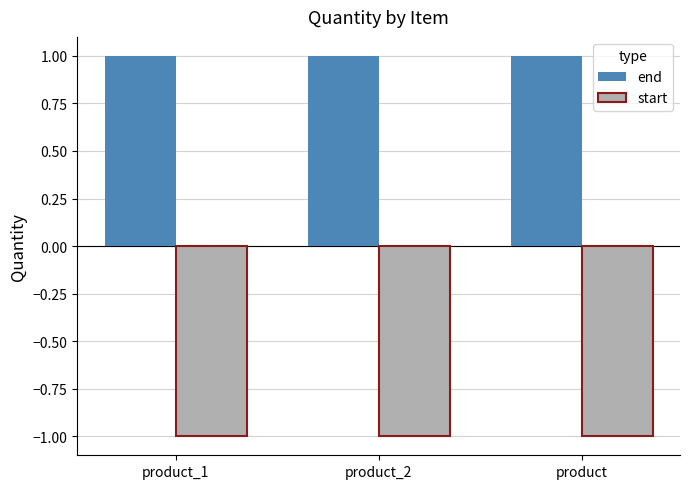

What is the sum of all start values?

-3